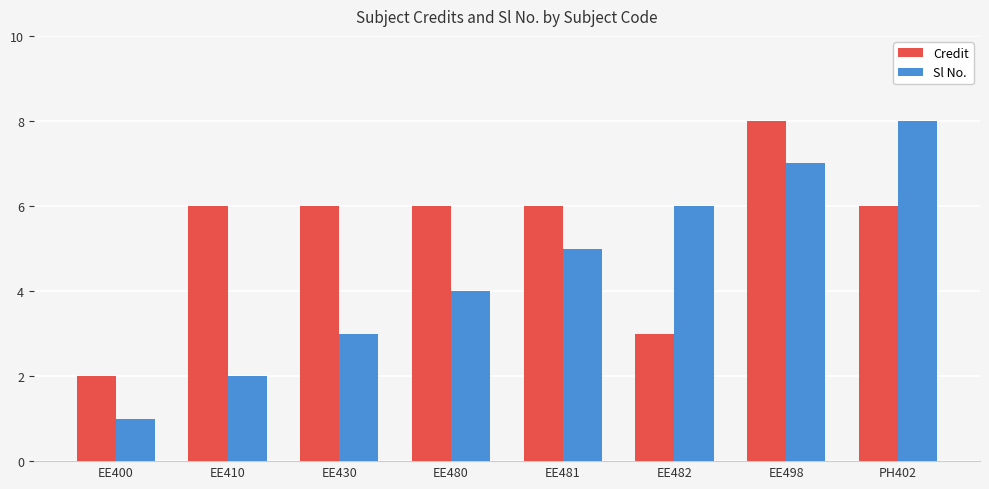

Between EE481 and PH402, which series saw the biggest shift?

Sl No.